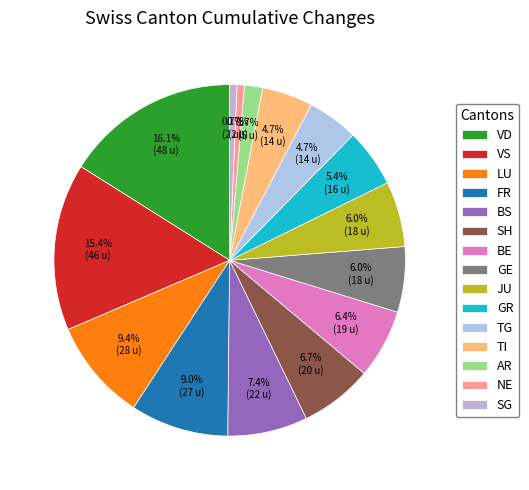

How many slices are in this pie chart?

15